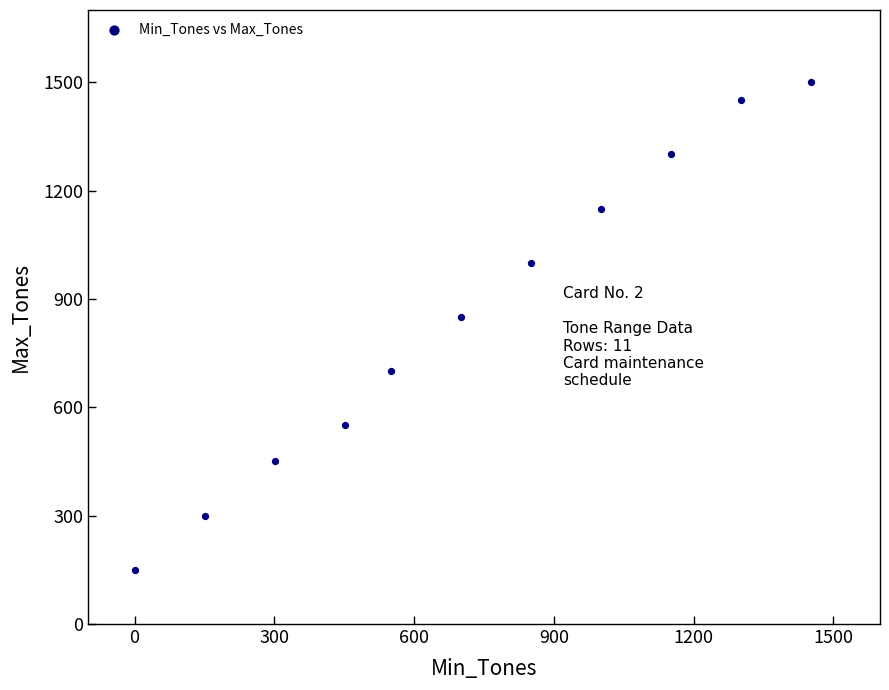

What Y value in the scatter plot is closest to 825?

850